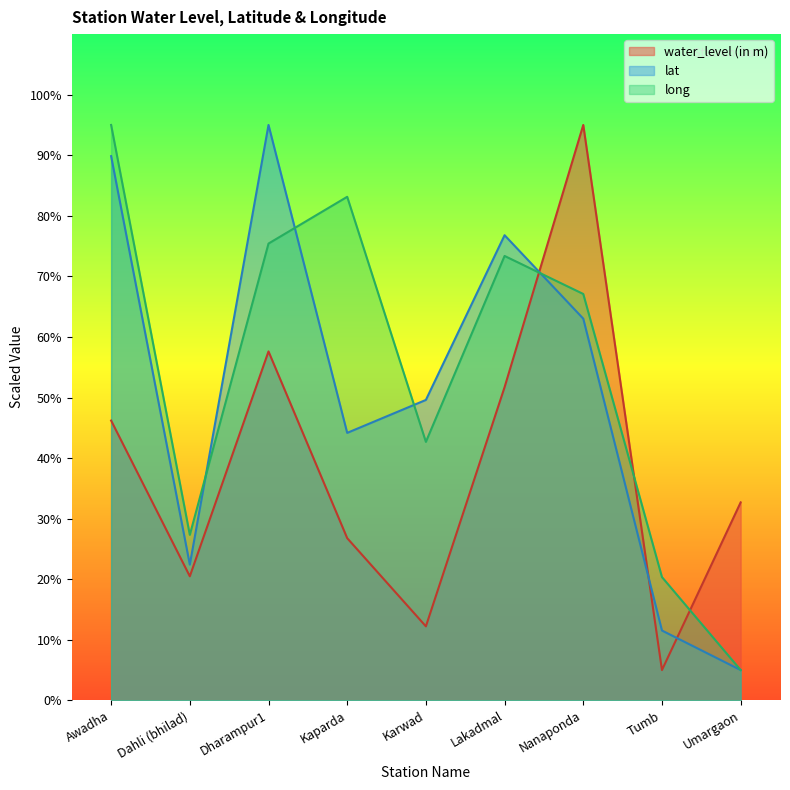

Reading left to right, list all the values displayed in this chart.

water_level (in m): 46.2	20.5	57.6	26.8	12.2	51.7	95.0	5.0	32.7
lat: 89.9	22.4	95.0	44.2	49.6	76.8	63.0	11.5	5.0
long: 95.0	27.3	75.4	83.1	42.7	73.4	67.1	20.3	5.0